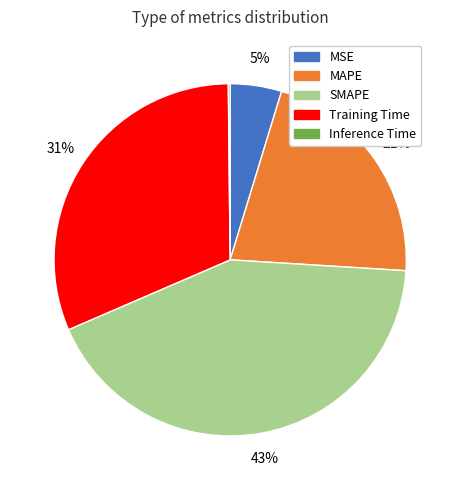

Is it true that MAPE is 31% of the pie?

False